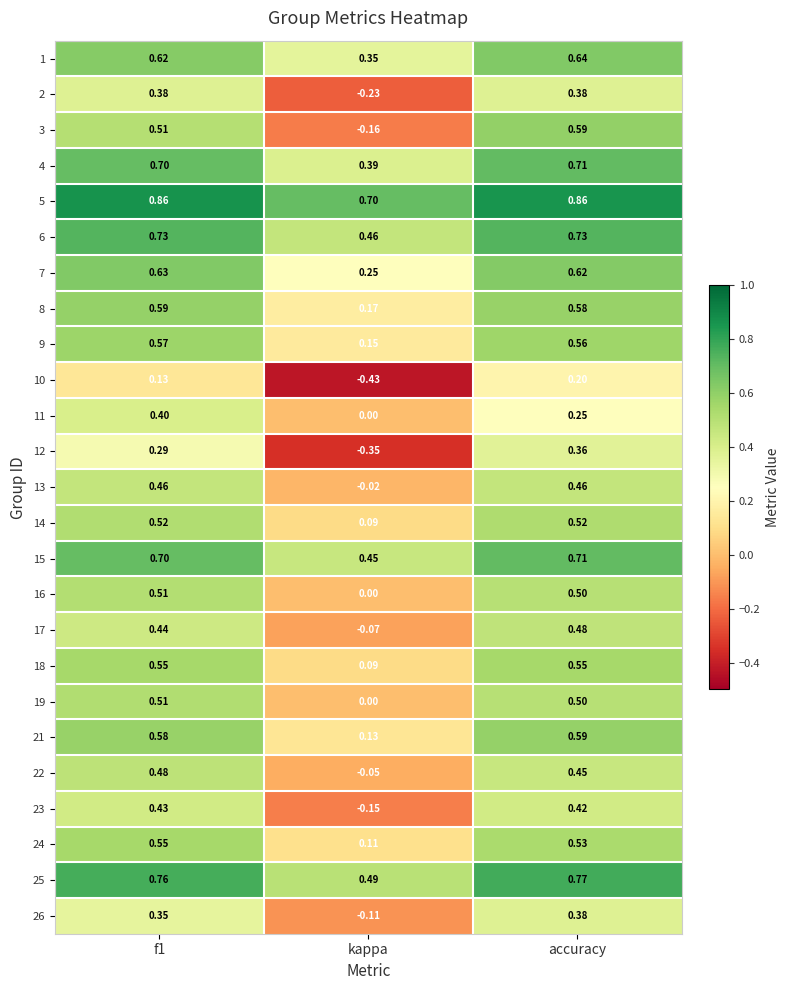

Which series has the largest total across all categories?

5